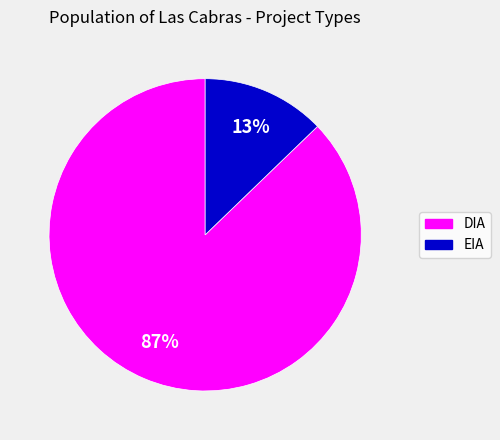

Which slice is the smallest?

EIA